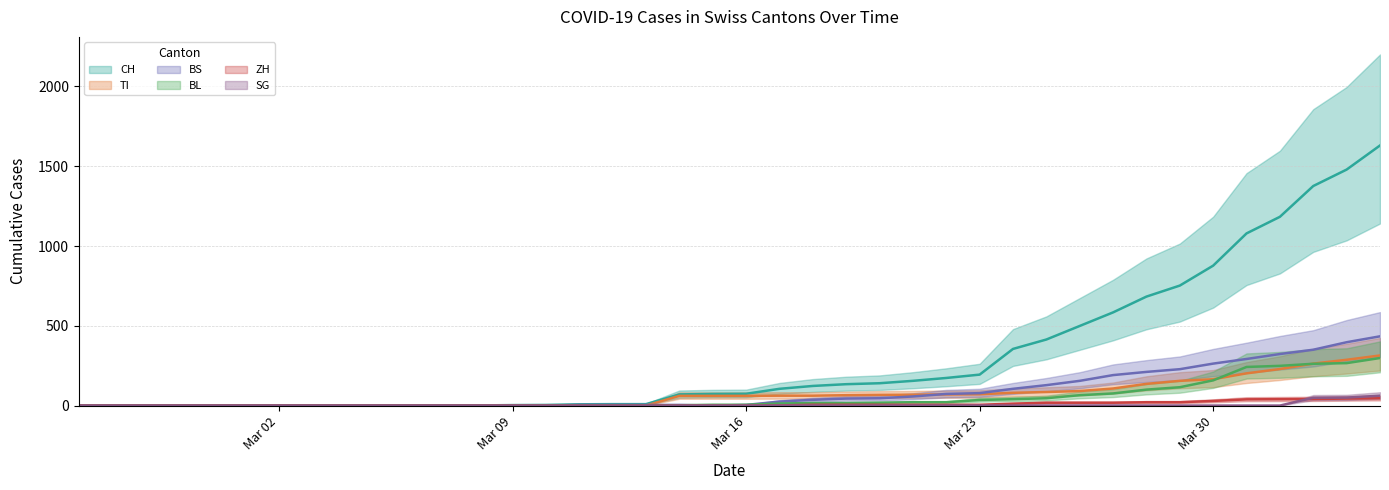

True or false: BS and CH intersect in this chart.

False